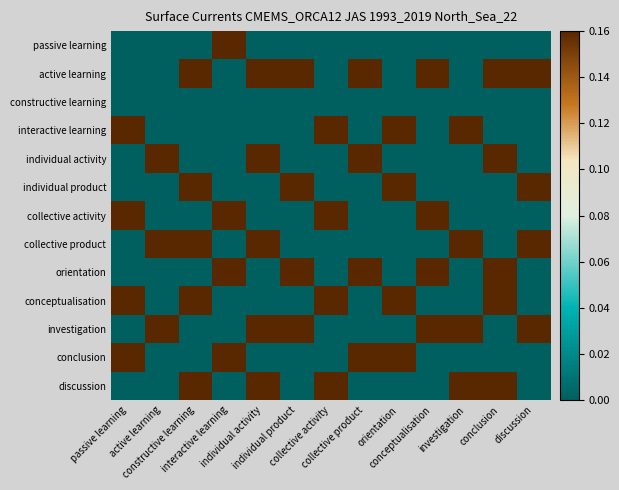

Which category has the lowest value across all series?

passive learning